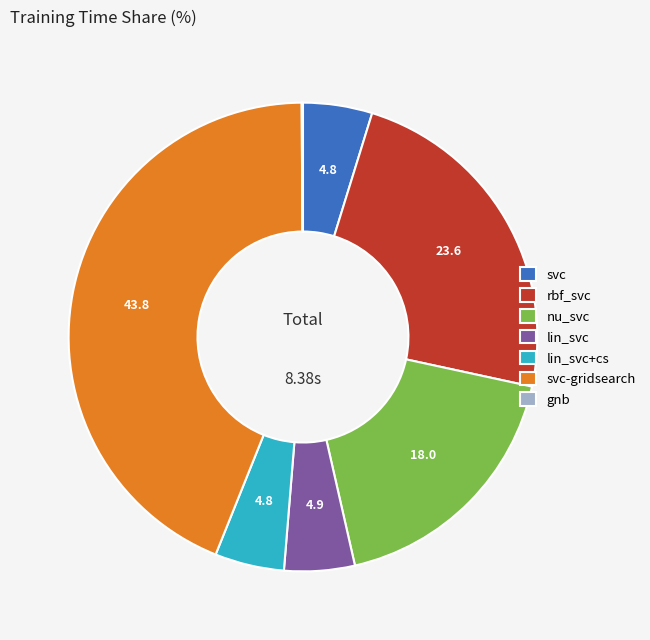

Is the sum of nu_svc and rbf_svc greater than half?

No